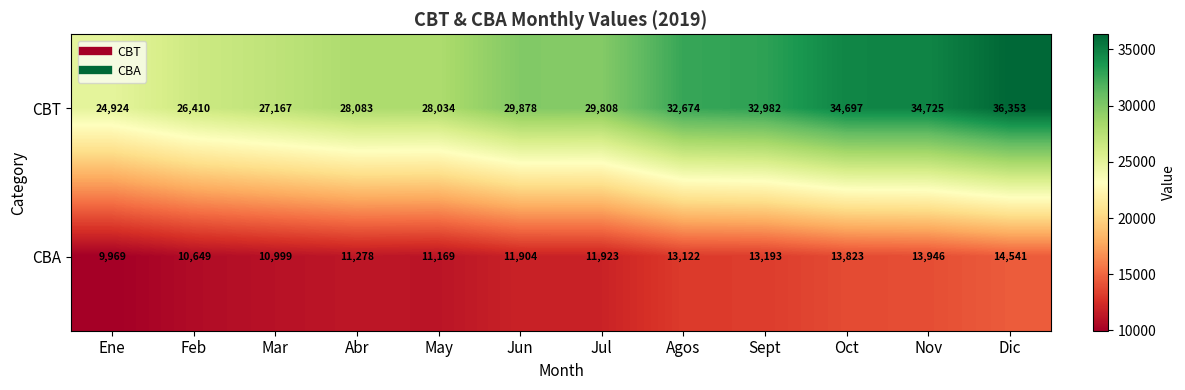

Reading left to right, extract all data points from this chart.

CBT: 24924	26410	27167	28083	28034	29878	29808	32674	32982	34697	34725	36353
CBA: 9969	10649	10999	11278	11169	11904	11923	13122	13193	13823	13946	14541